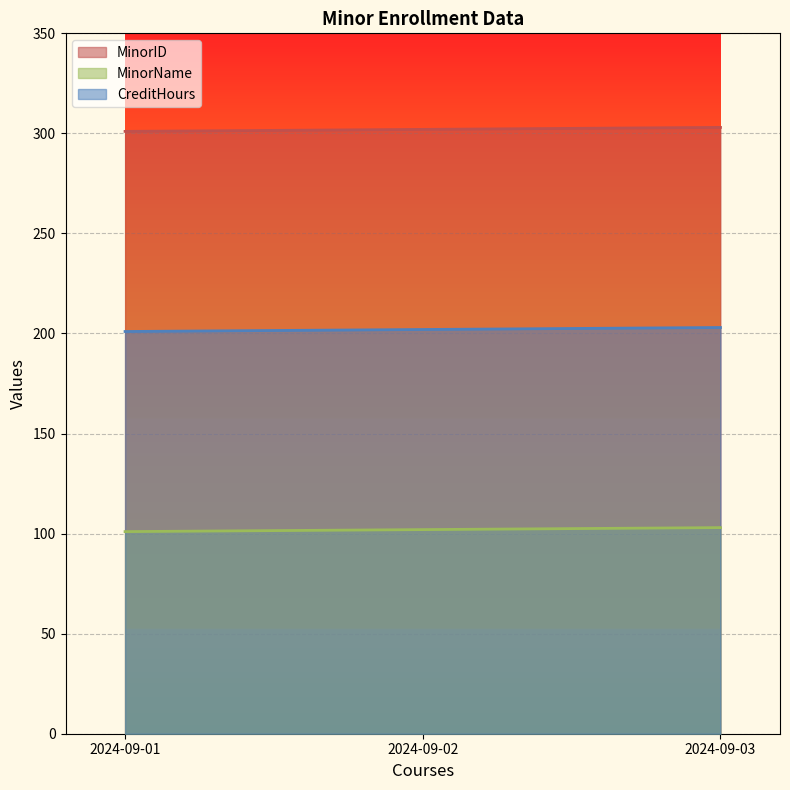

What is the value of the MinorName point at the 2nd from the left?

102